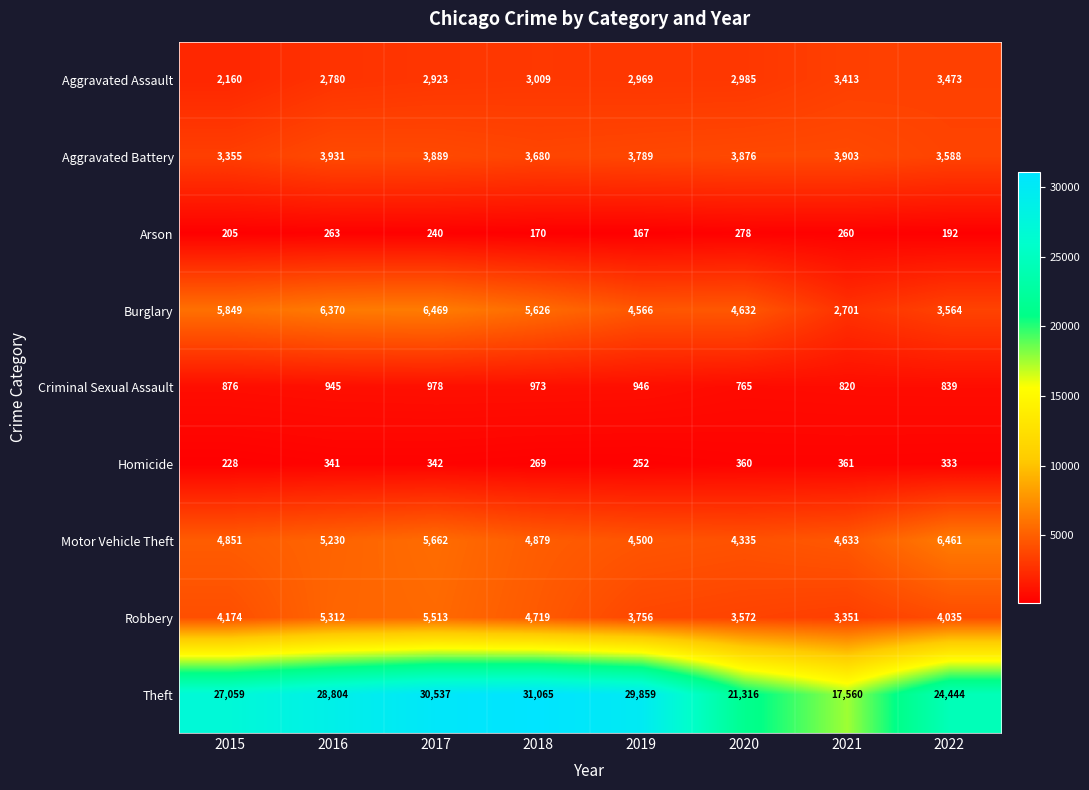

What is the sum of the Arson values at 2016 and 2022?

455